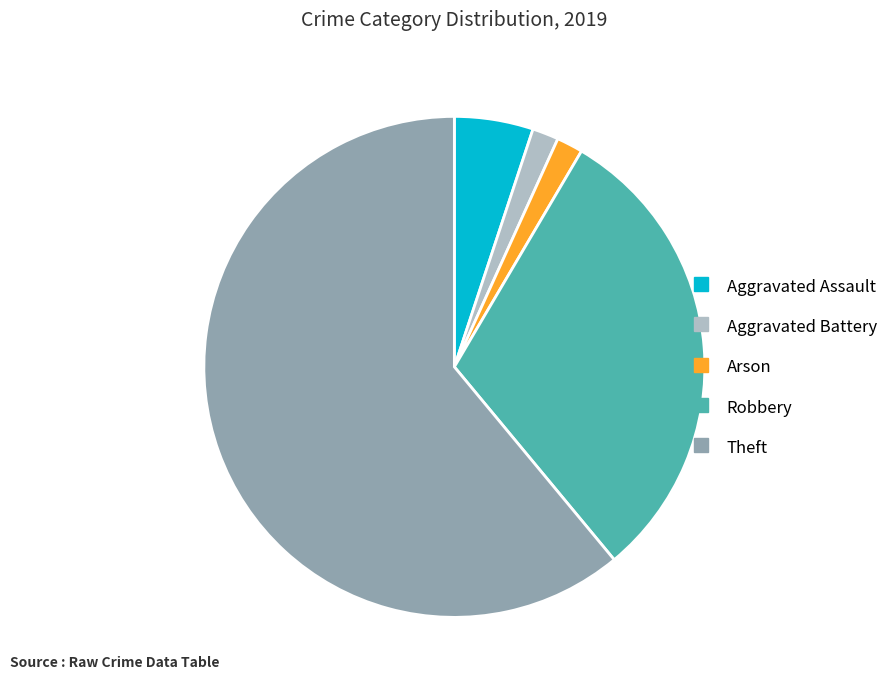

Is there a majority slice in this chart?

Yes